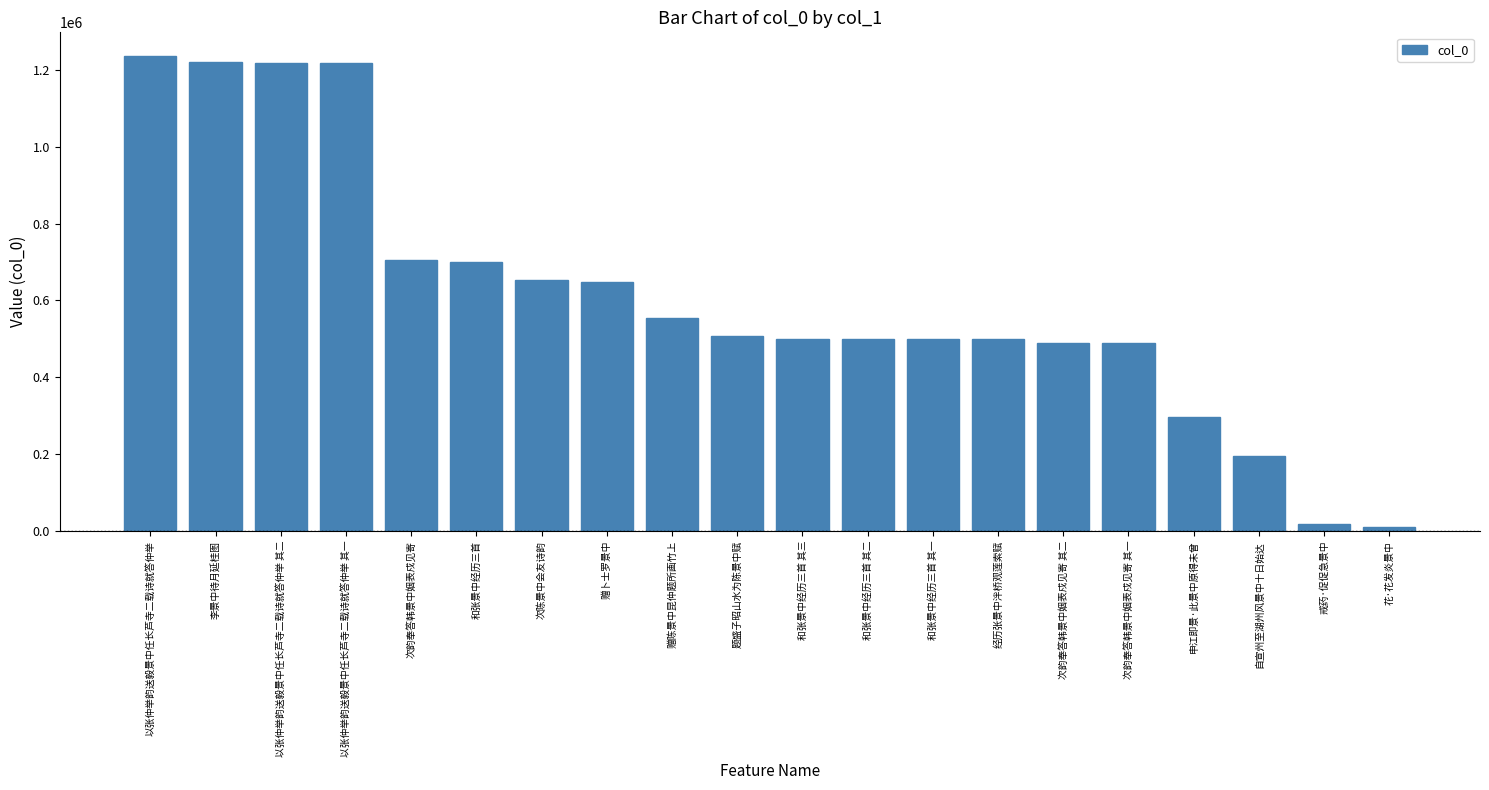

What is the sum of all values?

12164833